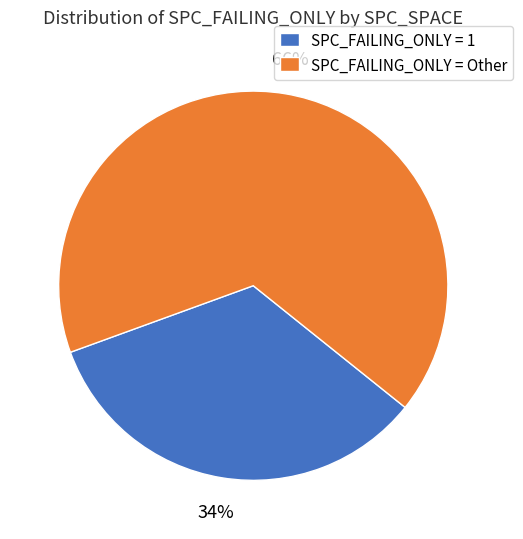

To the nearest percent, what is the average slice percentage?

50%